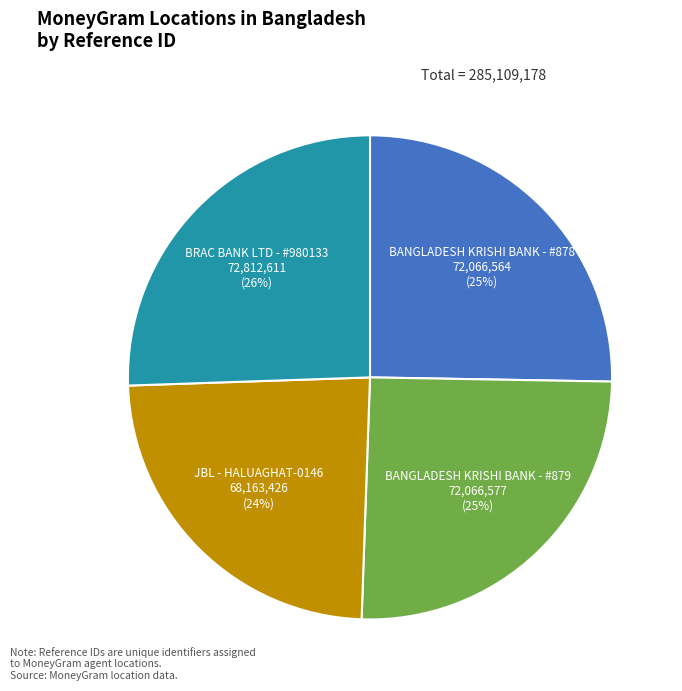

How many slices are in this pie chart?

4